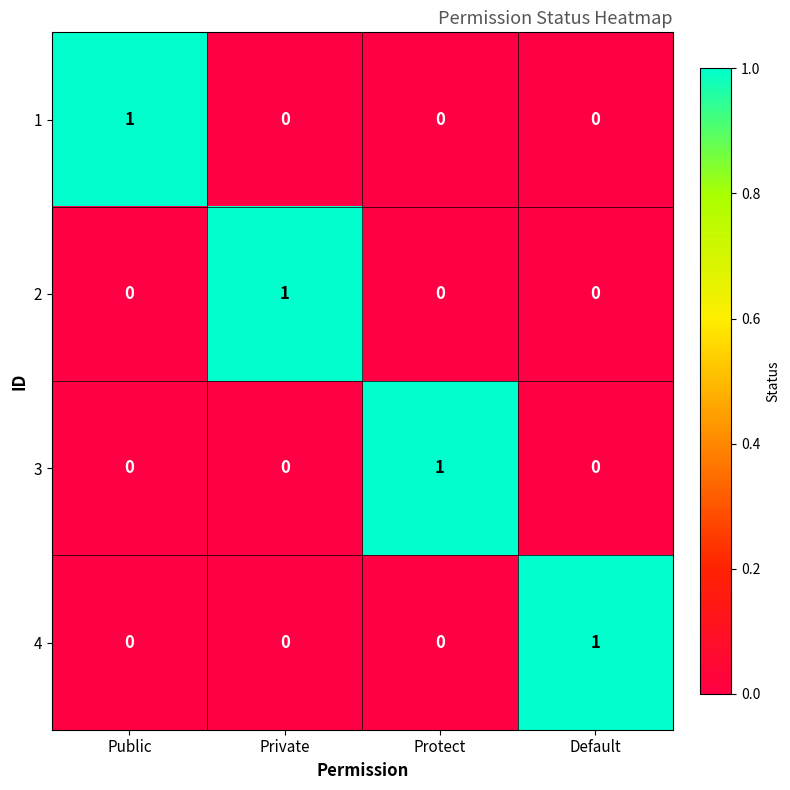

True or false: 2 has a value of 0 at Private.

False